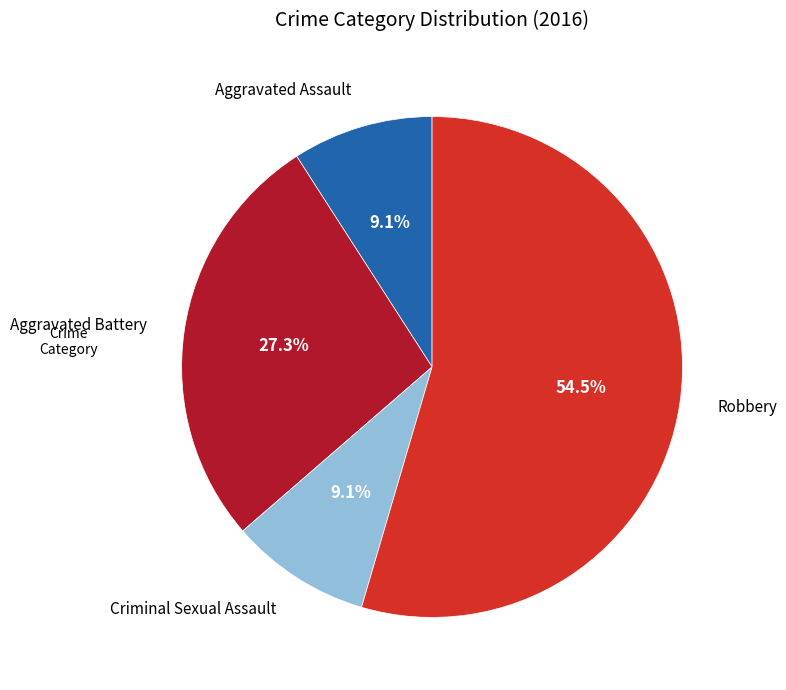

What percentage is NOT represented by Aggravated Battery?

72.7%